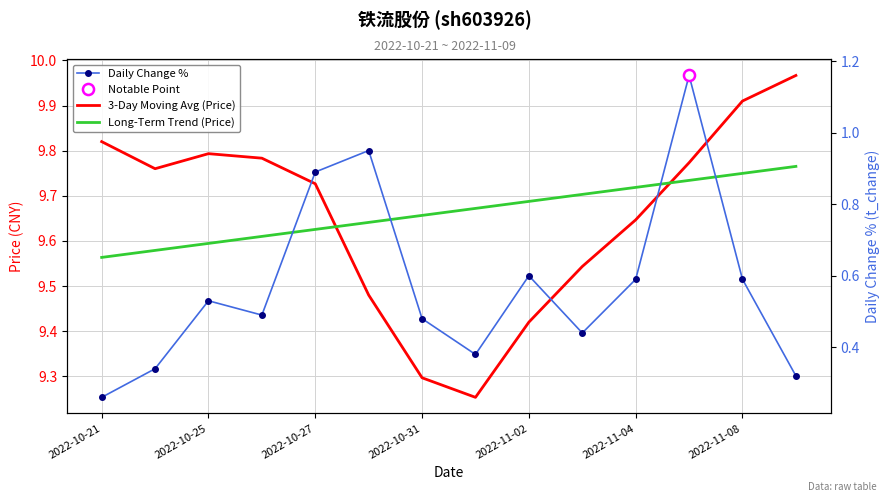

What is the total value across all series at 11?

20.7